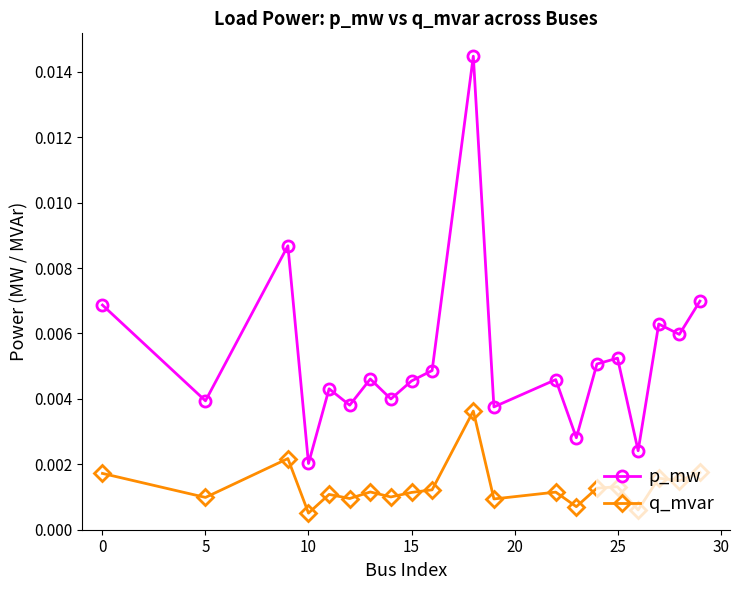

Rank the series by their average value, from highest to lowest.

p_mw, q_mvar